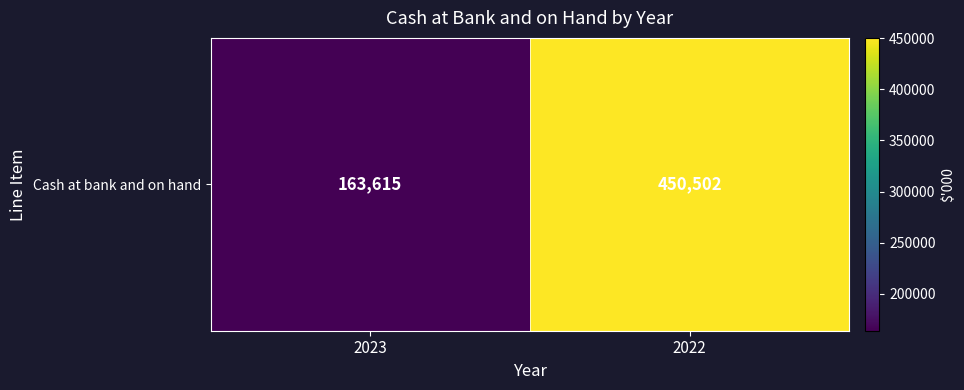

What is the smallest value displayed?

163615